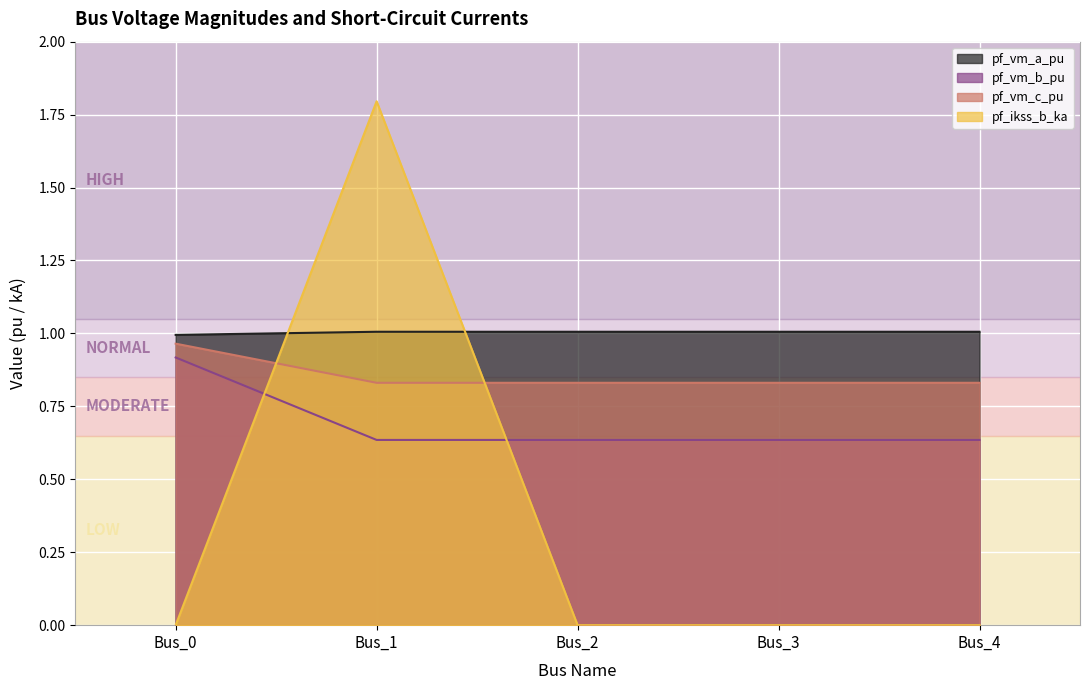

Count the number of categories in the chart.

5